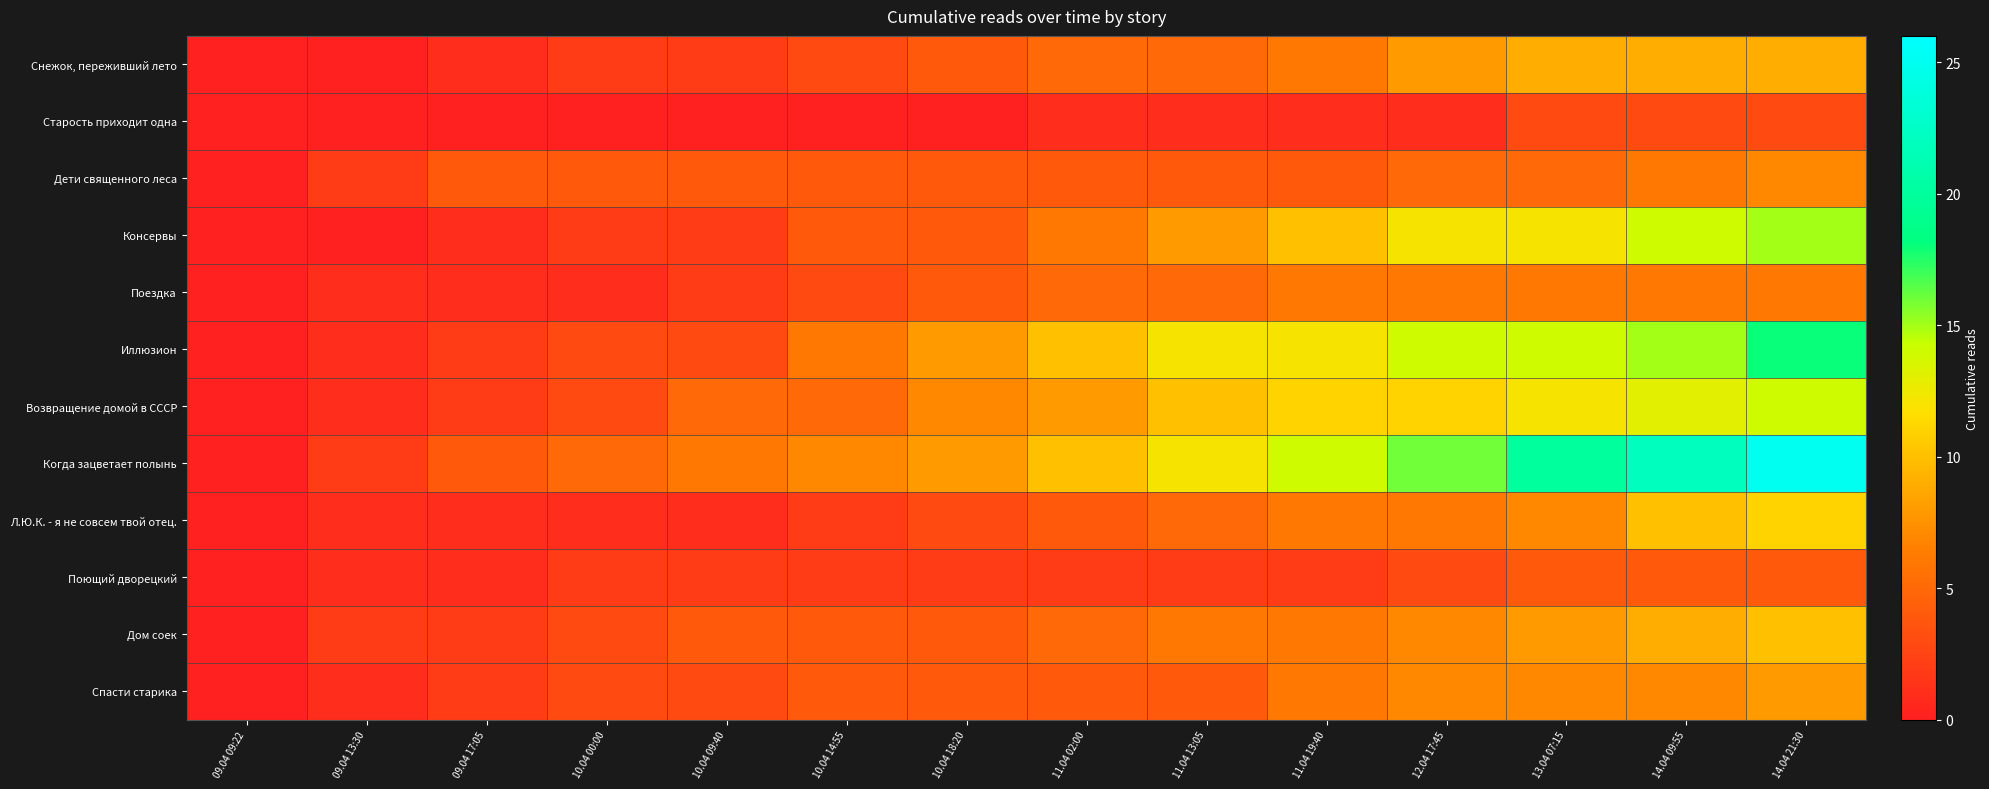

Which has a higher value, 10.04 18:20 or 11.04 02:00?

11.04 02:00